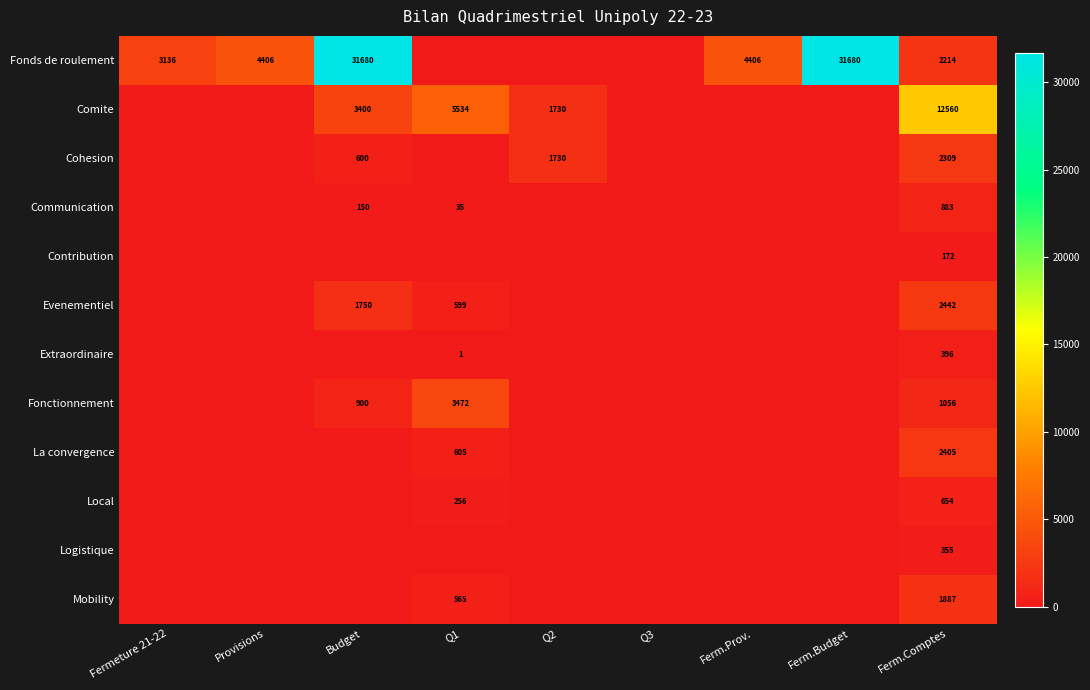

The Local series shows 398.6 at Q1. True or false?

False